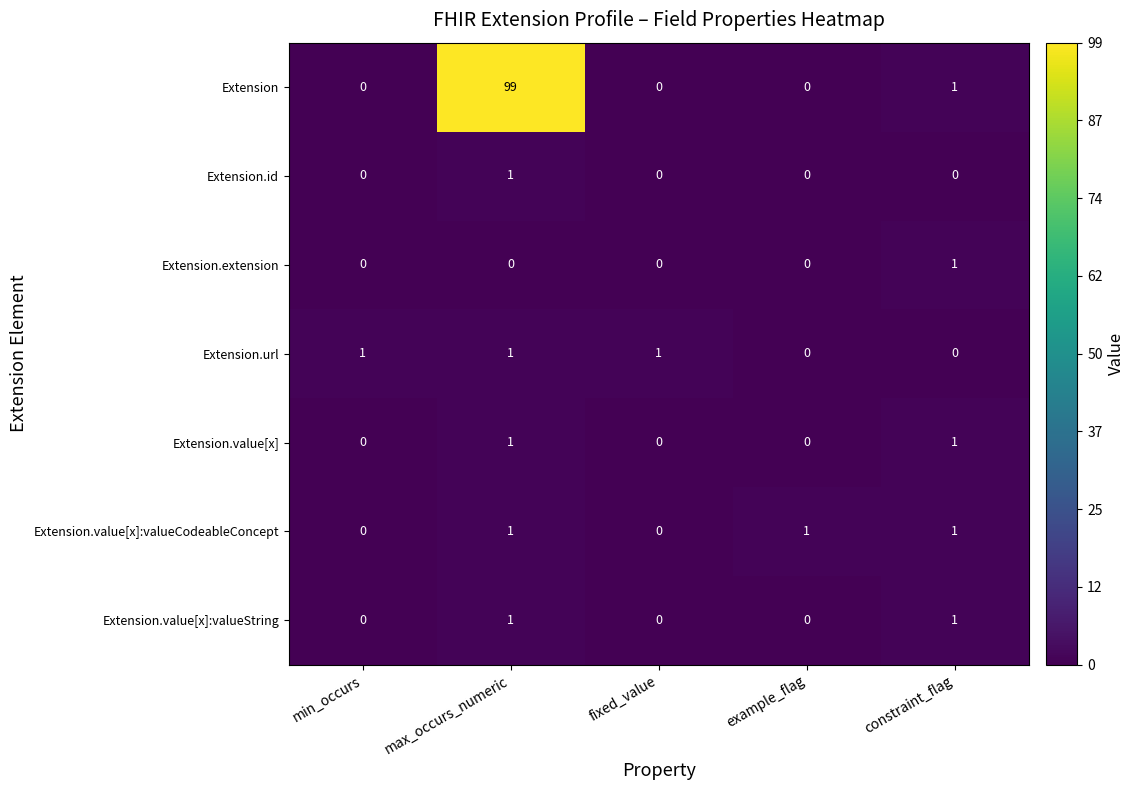

What is the spread (max minus min) of values at min_occurs?

1